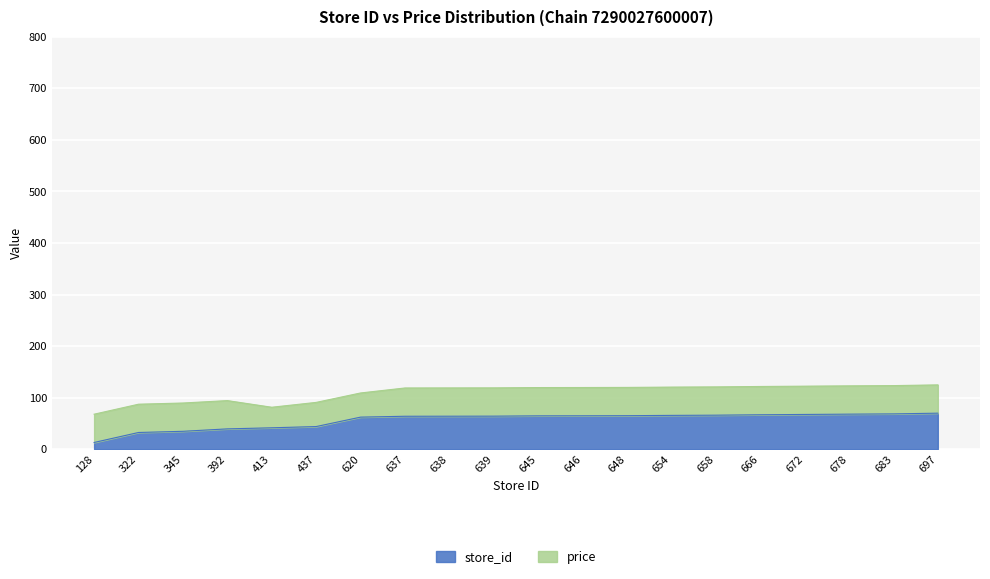

Rank the categories by value from lowest to highest.

128, 322, 345, 392, 413, 437, 620, 637, 638, 639, 645, 646, 648, 654, 658, 666, 672, 678, 683, 697